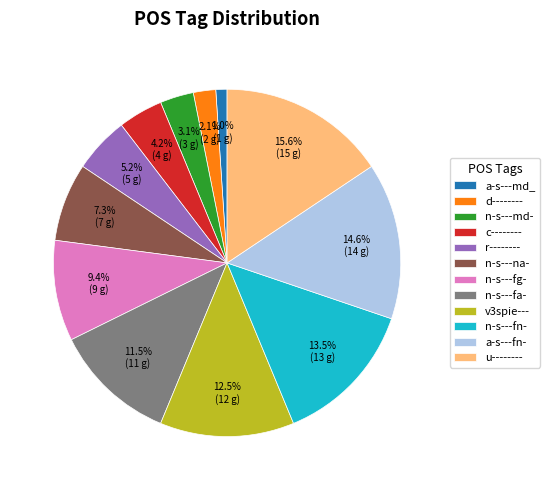

Which category has the biggest portion of the pie?

u--------